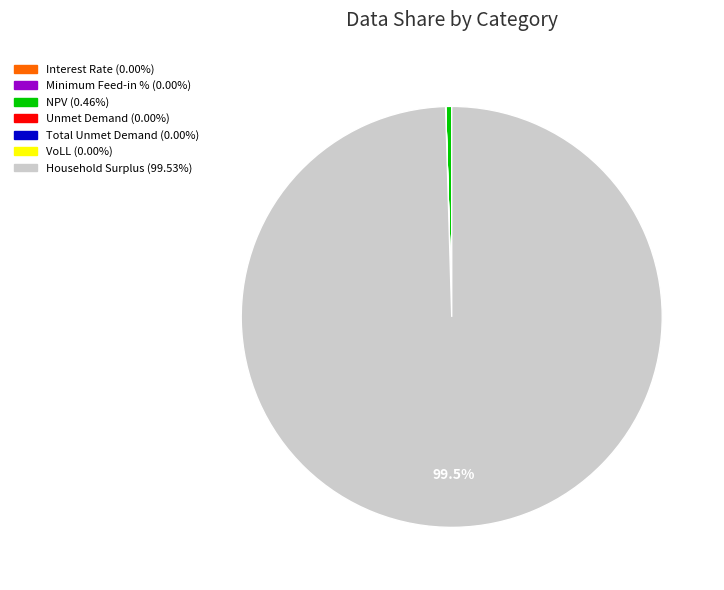

Which category has the biggest portion of the pie?

Household Surplus